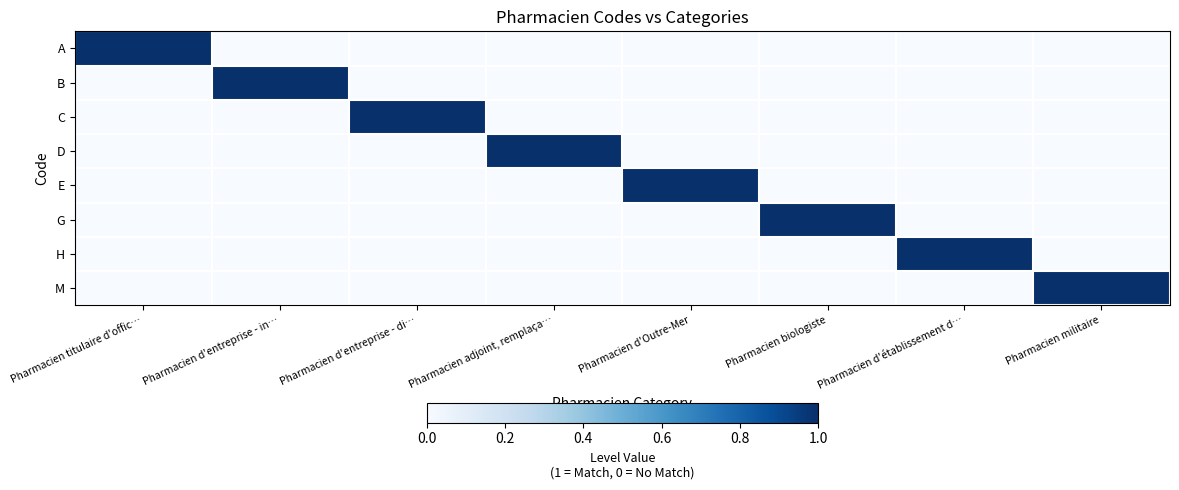

What is the spread (max minus min) of values at Pharmacien militaire?

1